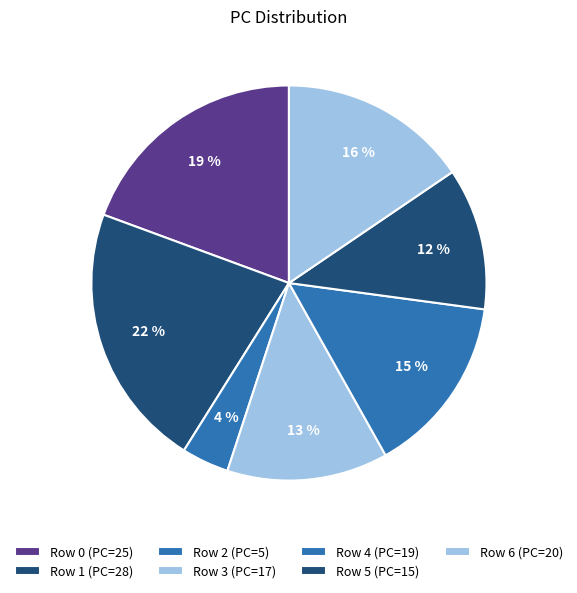

How many slices are in this pie chart?

7